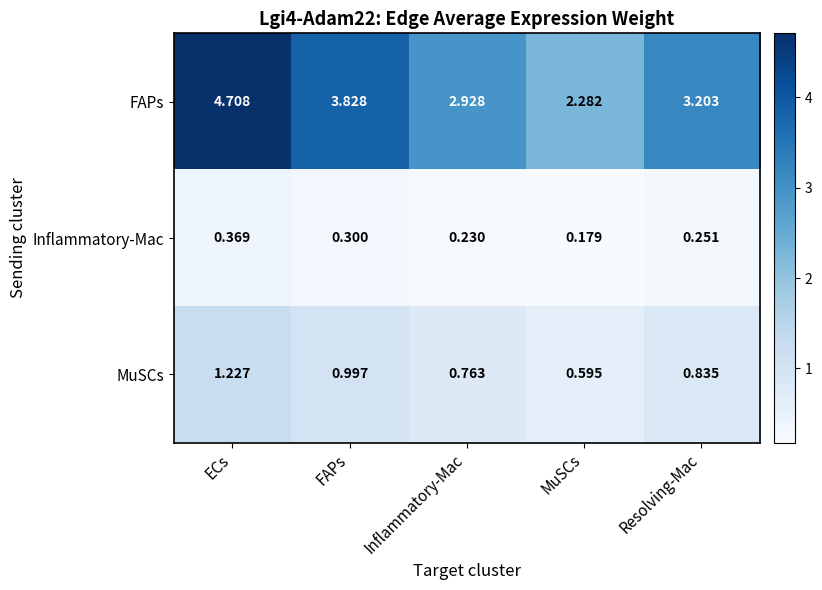

How many data points does each series have?

5